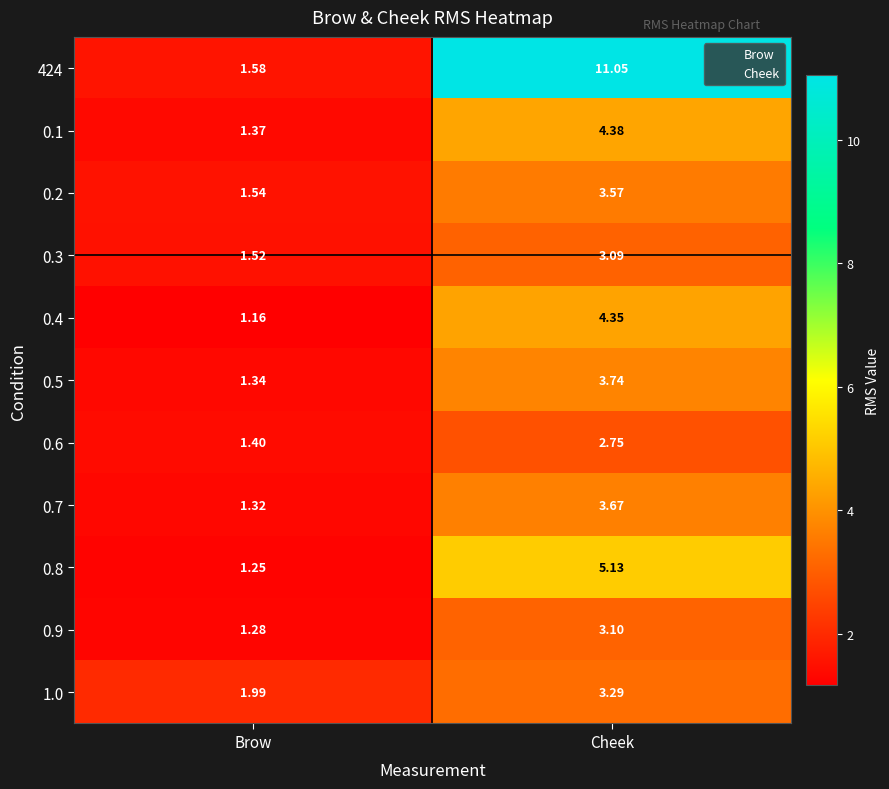

At which category does the chart reach its peak across all series?

Cheek